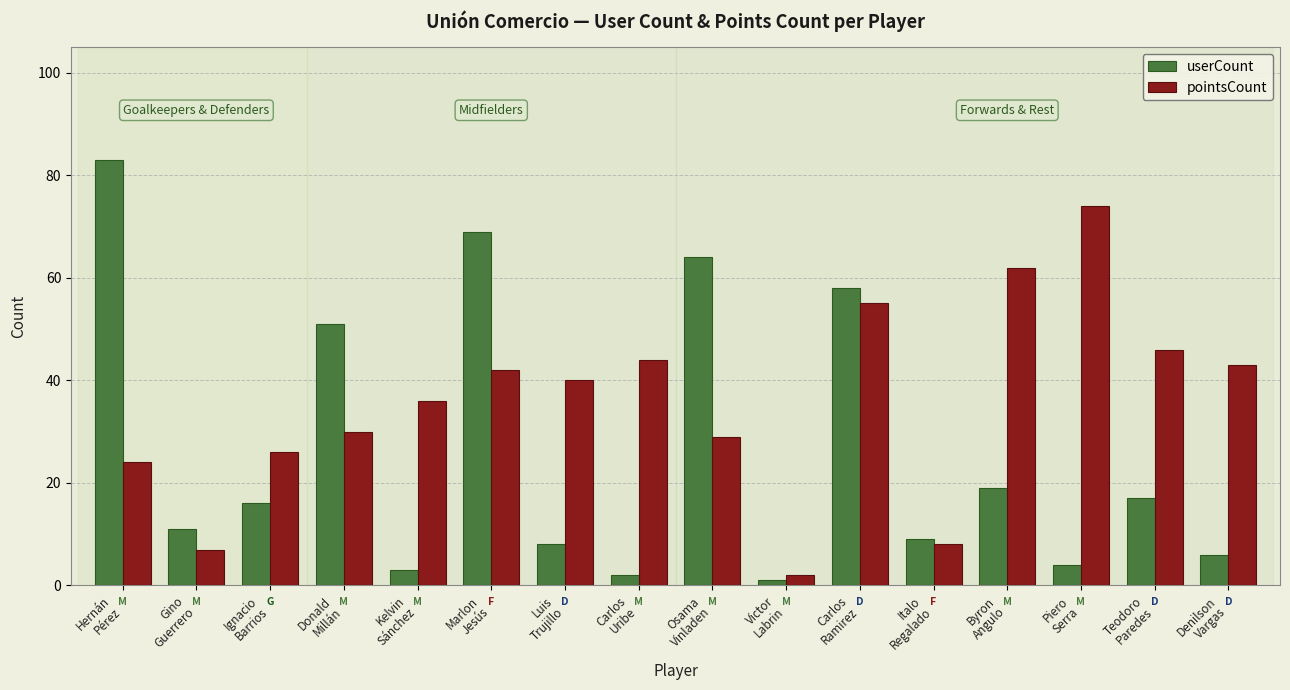

What is the total value across all series at Italo
Regalado?

17